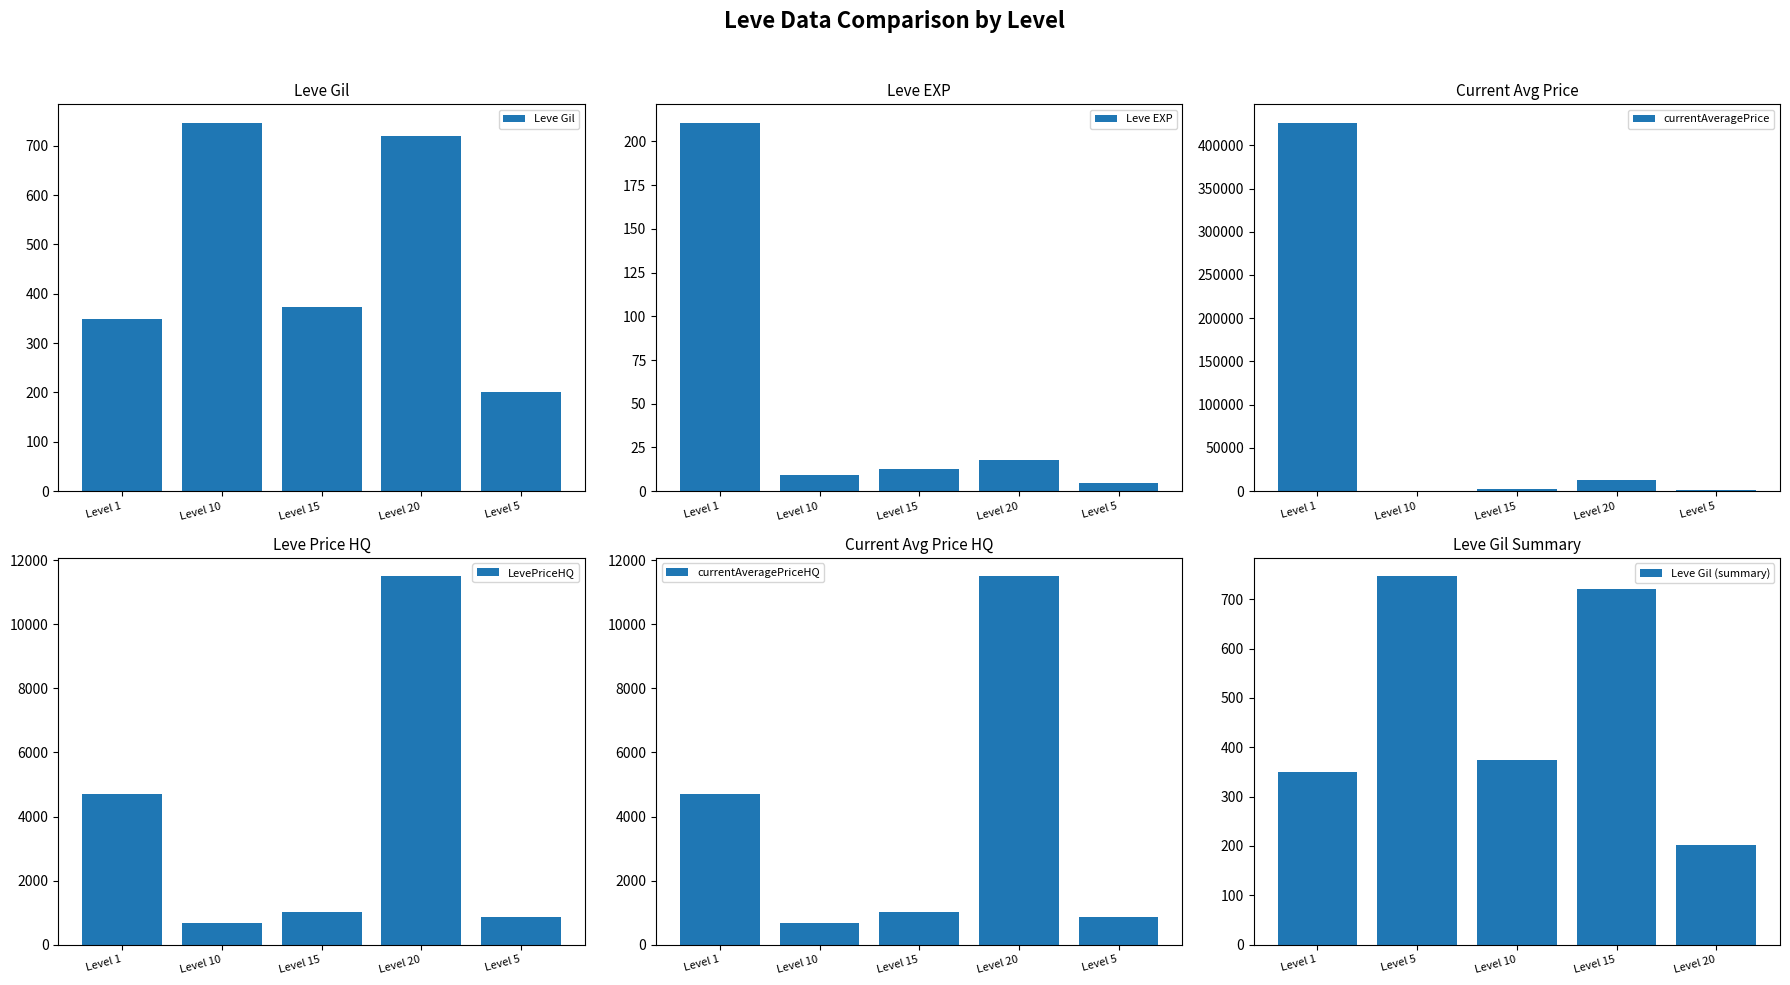

What is the sum of all Leve Gil values?

2391.5